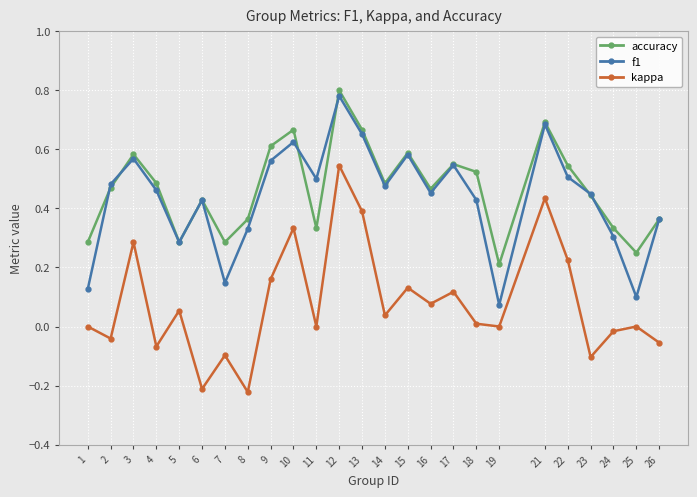

At which category does f1 reach its first local peak?

3